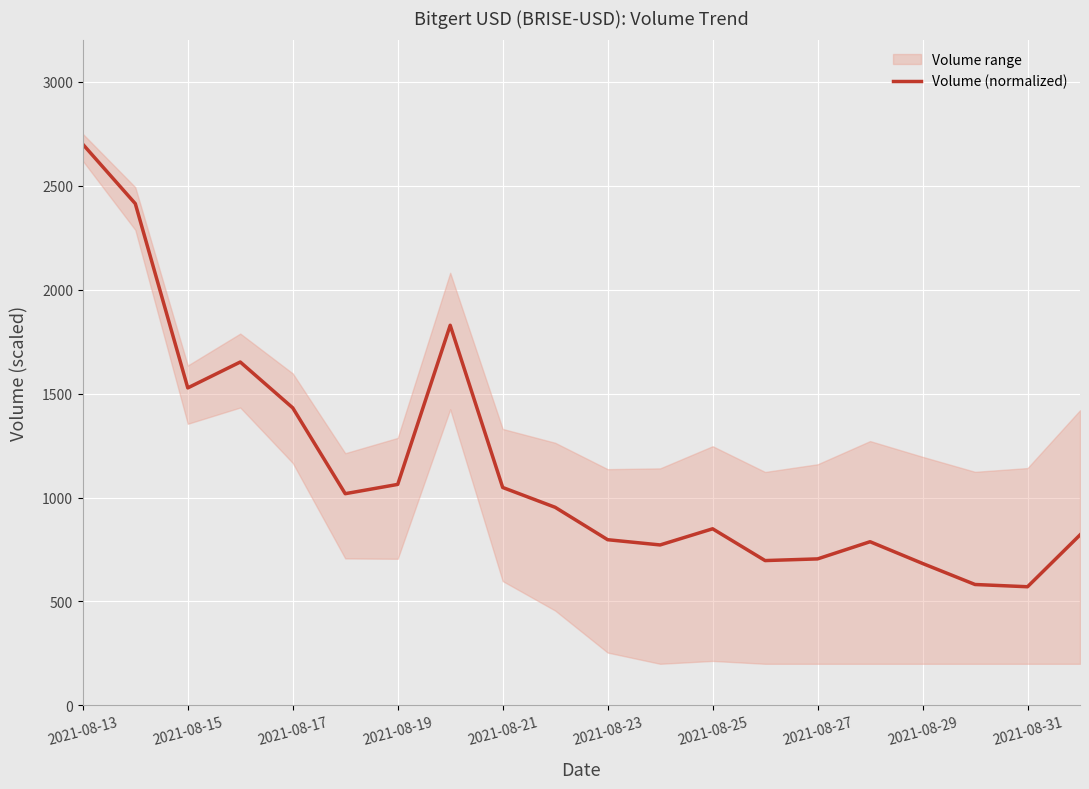

How many points are higher than both their immediate neighbors (excluding endpoints)?

4